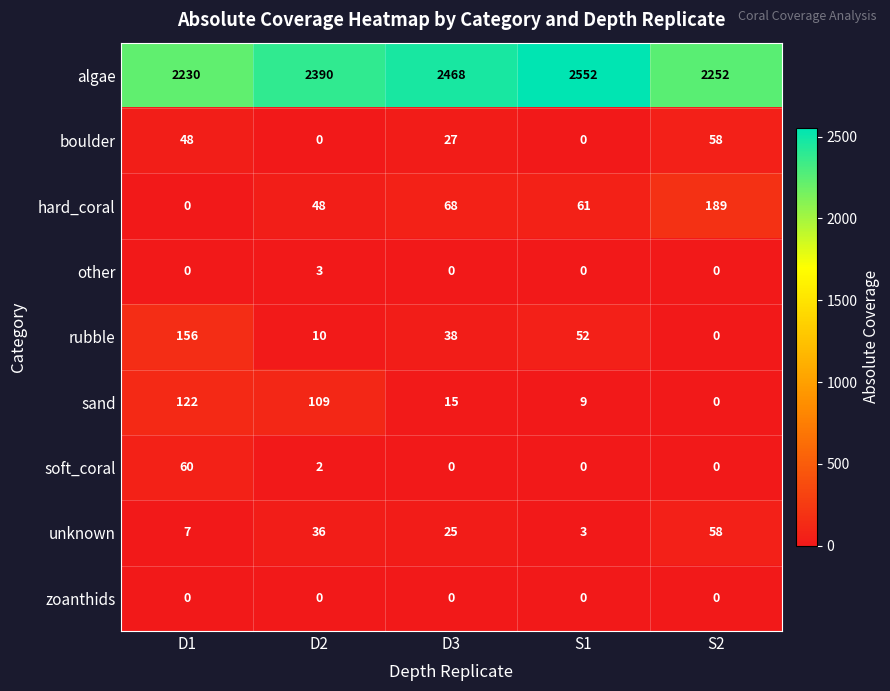

Which series changed the most between D2 and S1?

algae